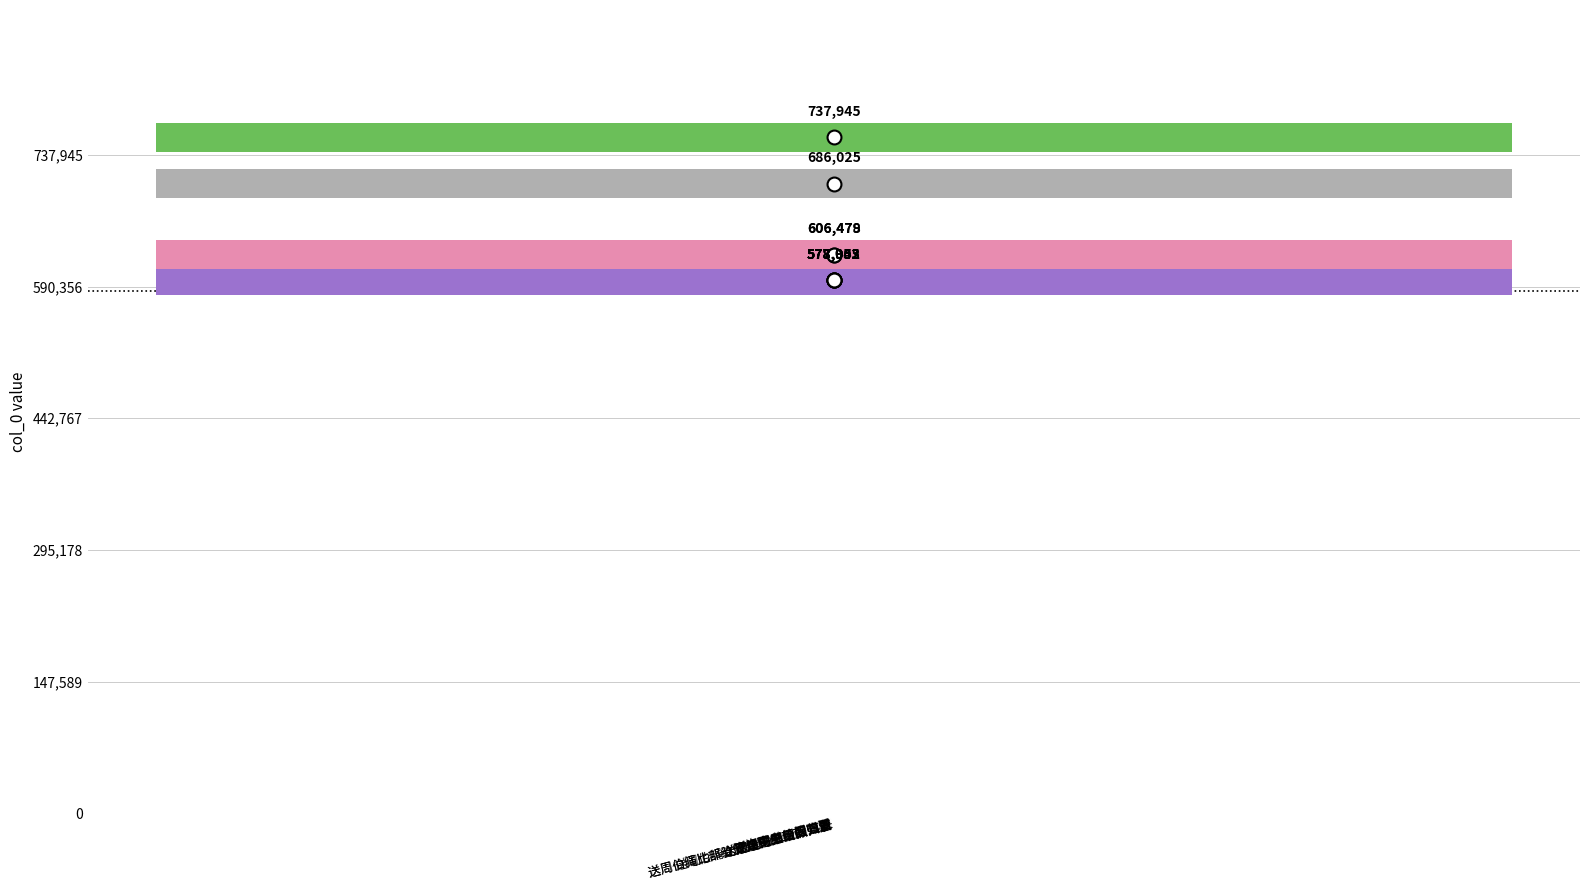

Where does the data first go above 578053?

送周伯绳比部给假归昆山二首 其一